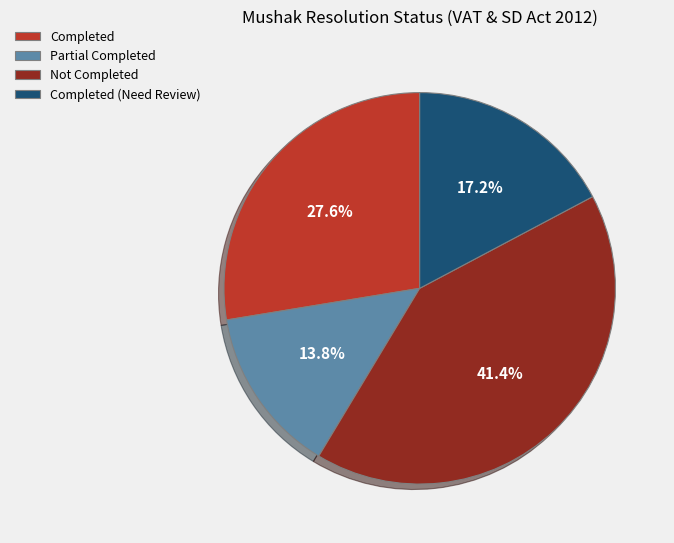

What percentage do Not Completed and Partial Completed together represent?

55.2%